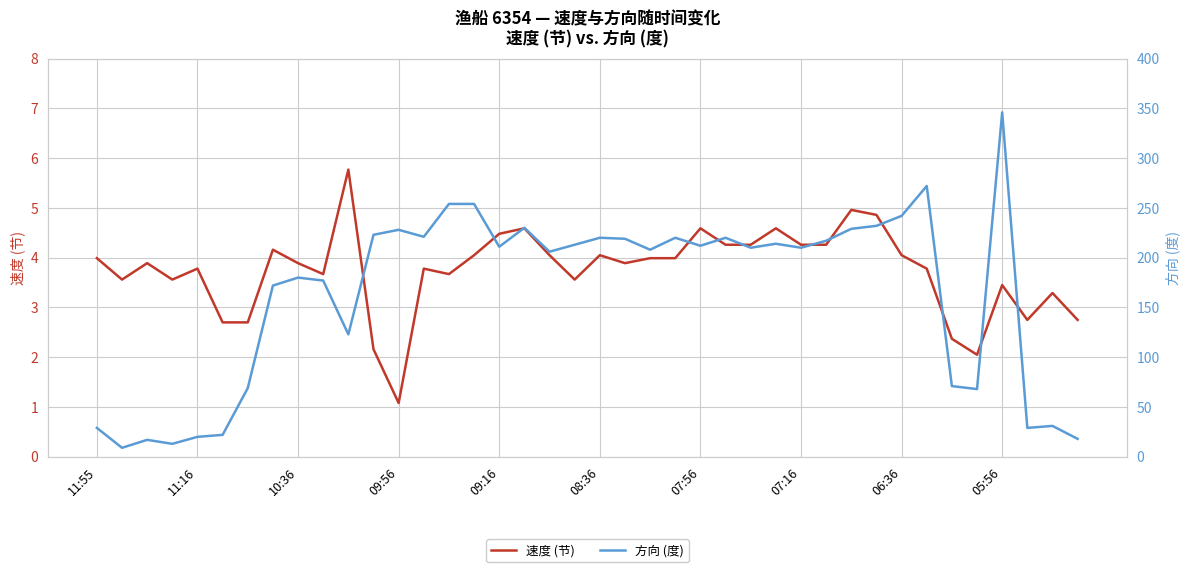

Is it true that 速度 (节) equals 4.0 at 11:55?

True